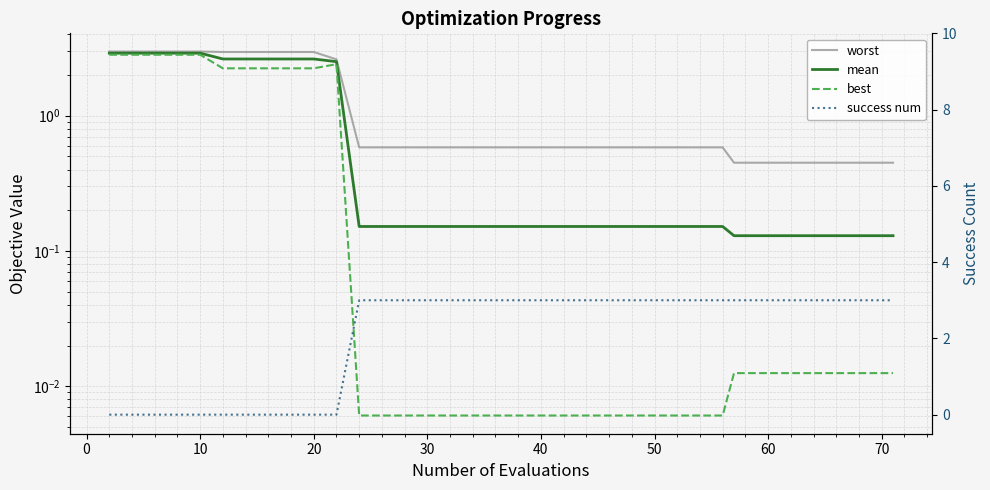

What is the difference between the highest and lowest values at 30?

3.0